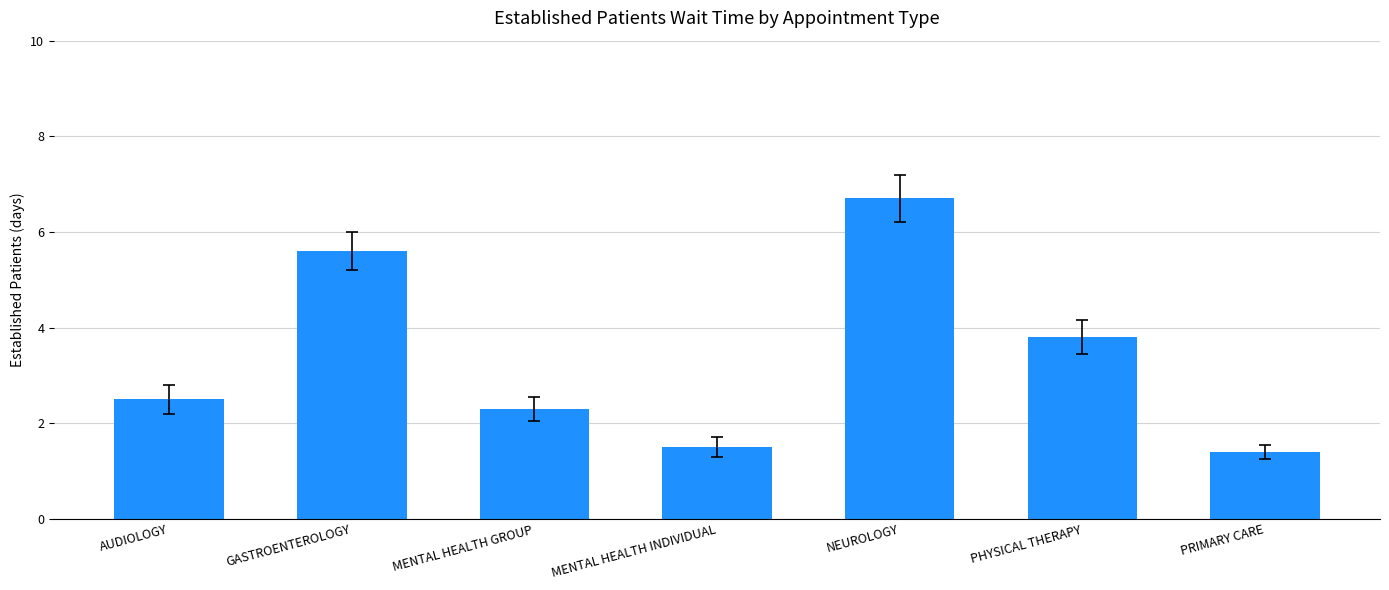

How many values exceed 2?

5